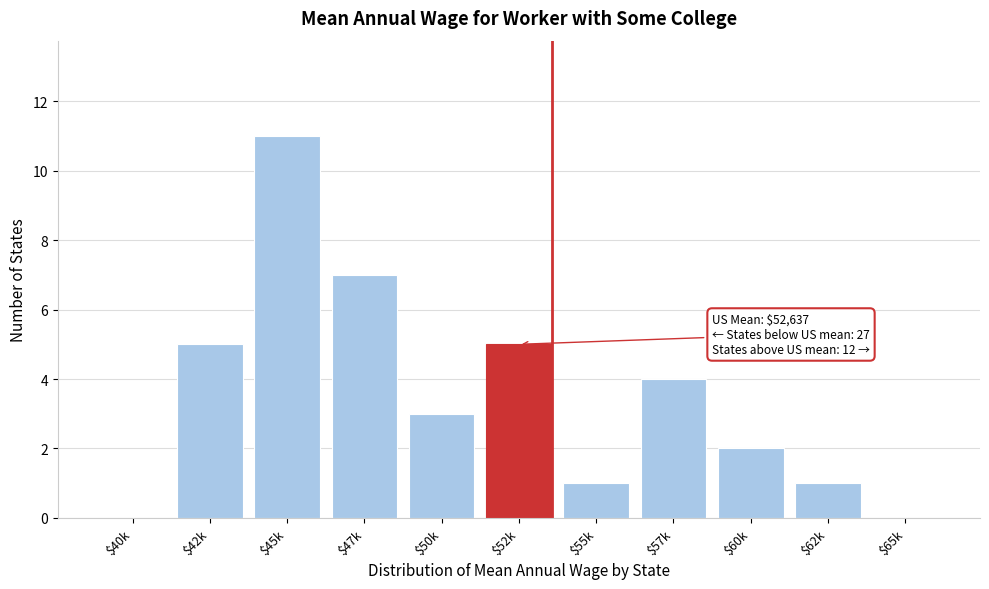

The chart shows a value of 5 at $52k. True or false?

True